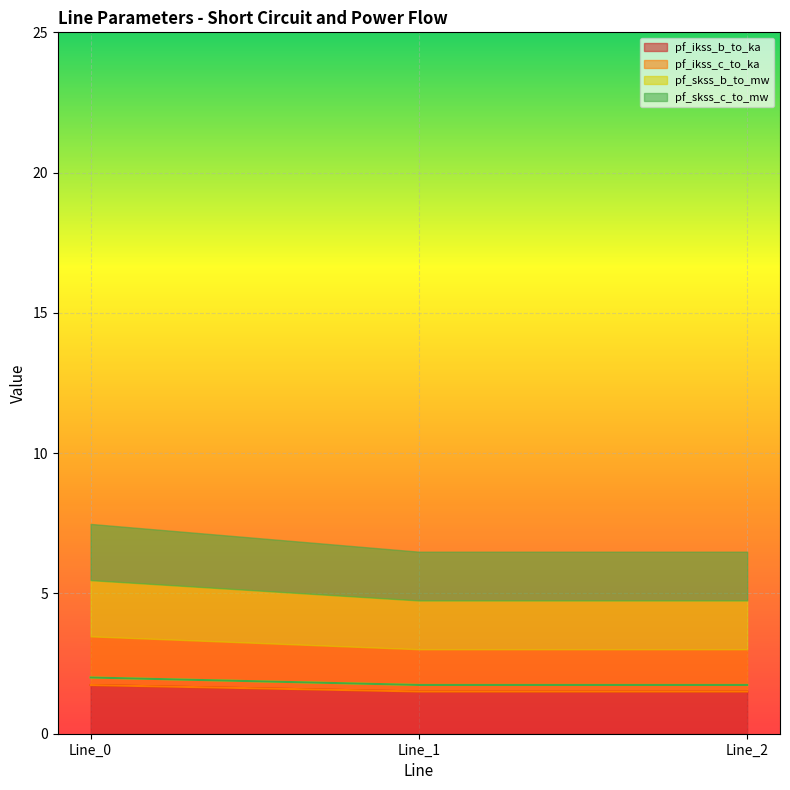

What is the sum of the pf_ikss_b_to_ka values at Line_2 and Line_1?

3.0